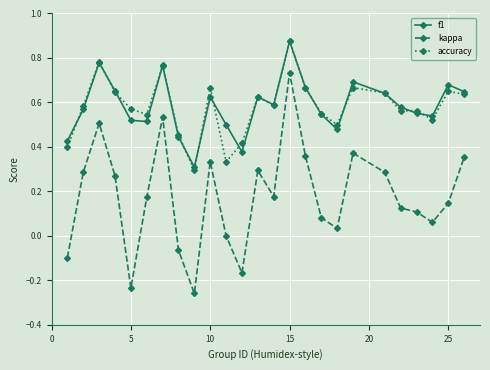

True or false: kappa and f1 intersect in this chart.

False